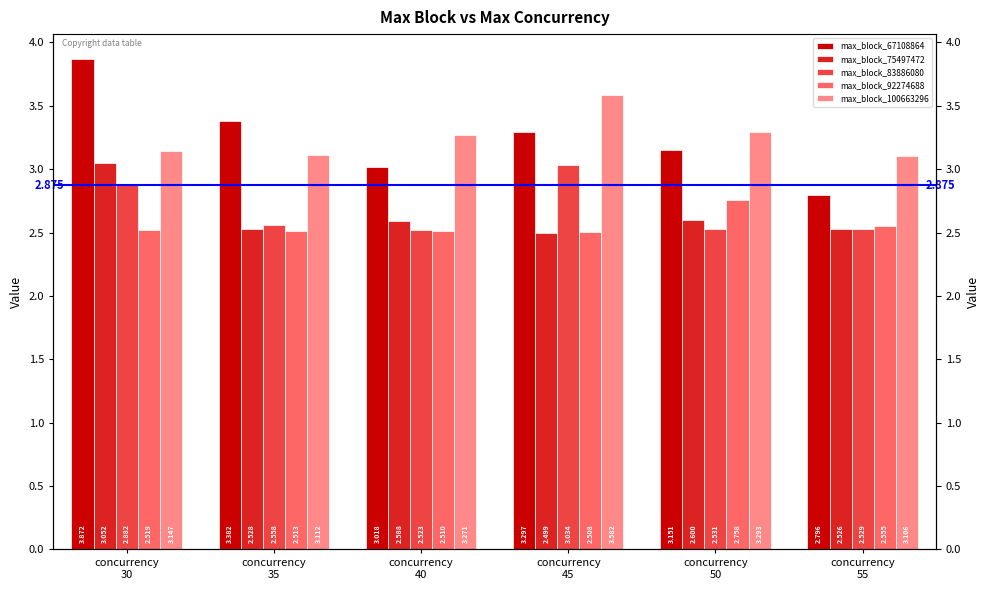

What is the spread (max minus min) of values at concurrency
55?

0.6